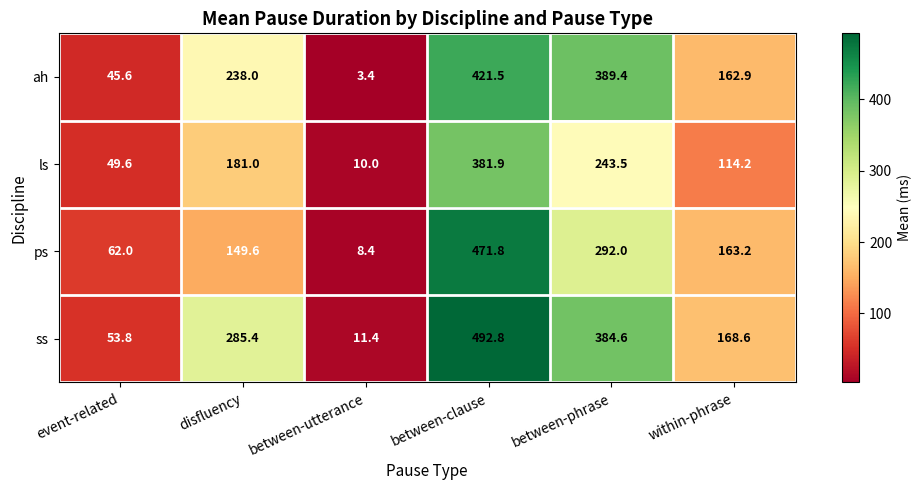

Which series changed the most between between-utterance and between-phrase?

ah